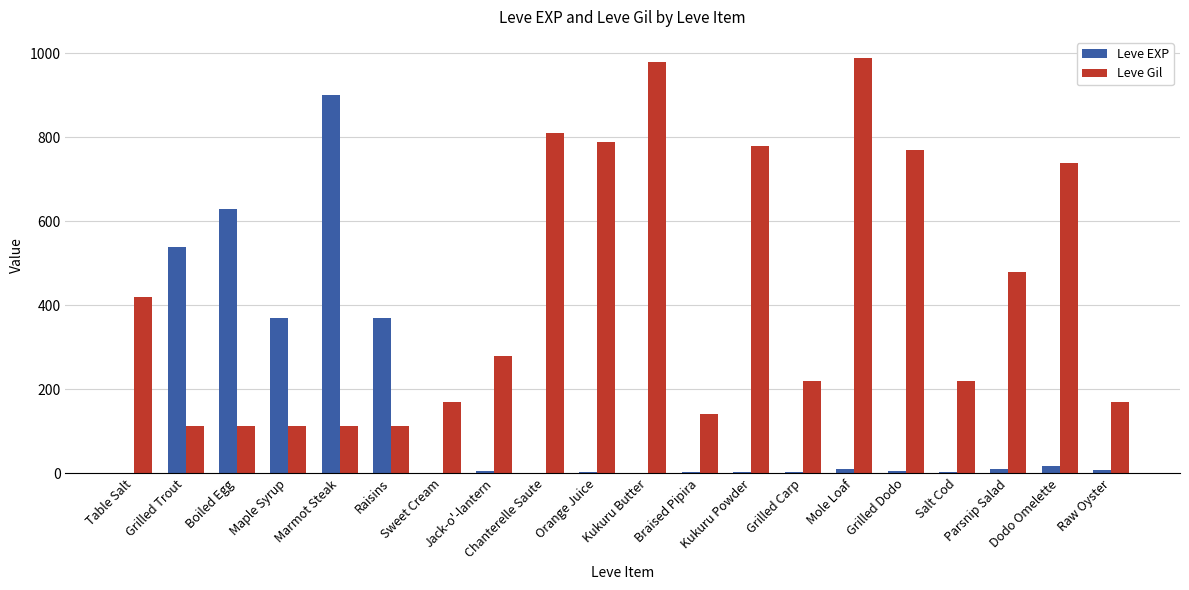

Count the number of categories in the chart.

20